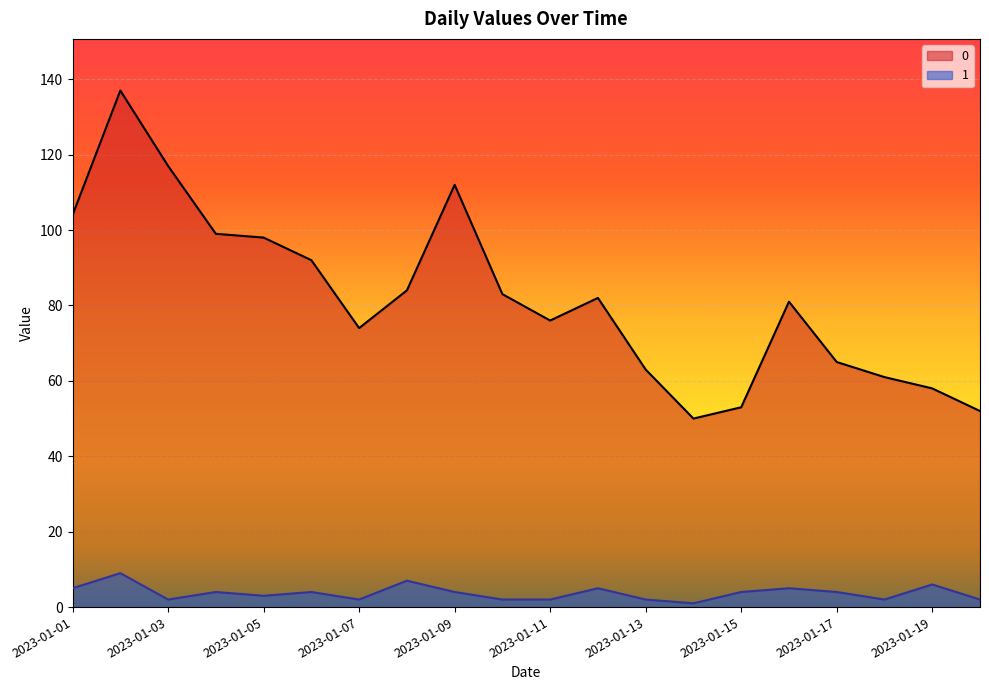

Where is the first local maximum for 1?

2023-01-02